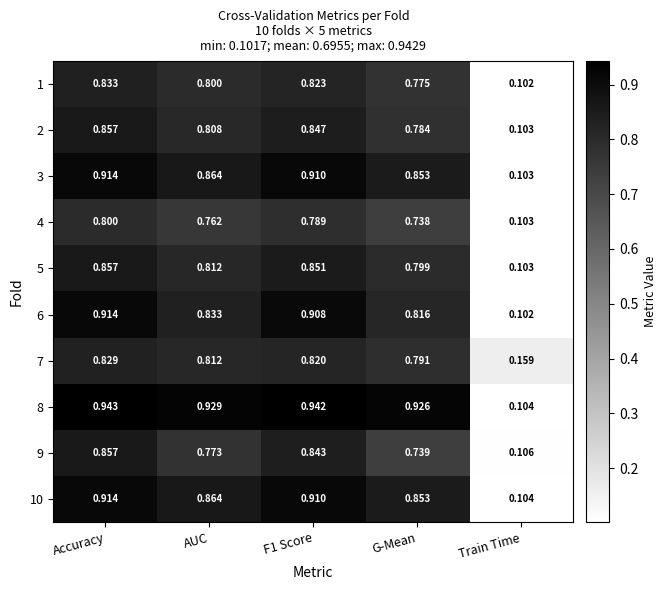

Which category has the lowest value across all series?

Train Time